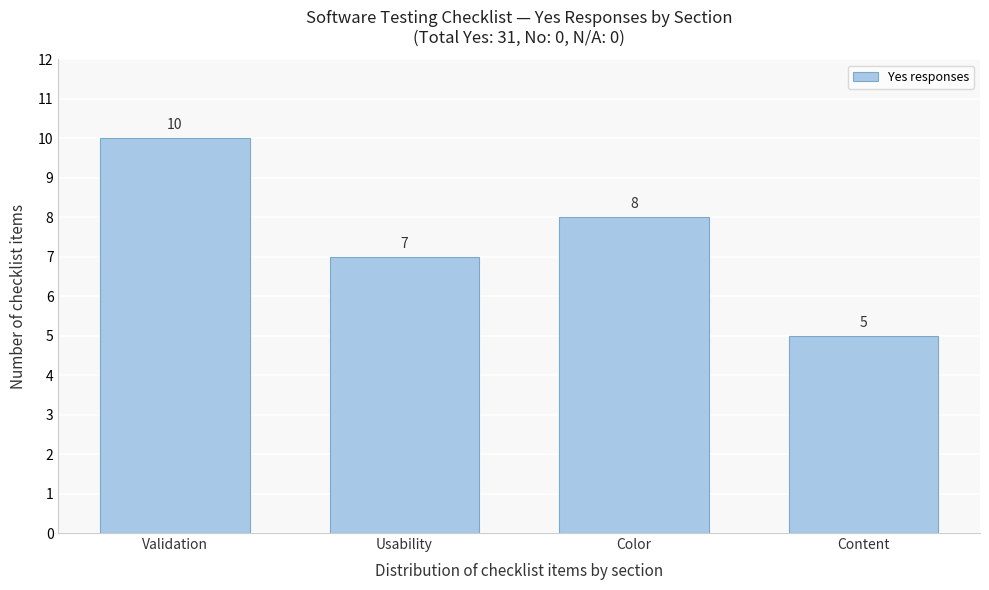

Reading left to right, transcribe all the data shown in this chart.

Validation=10	Usability=7	Color=8	Content=5